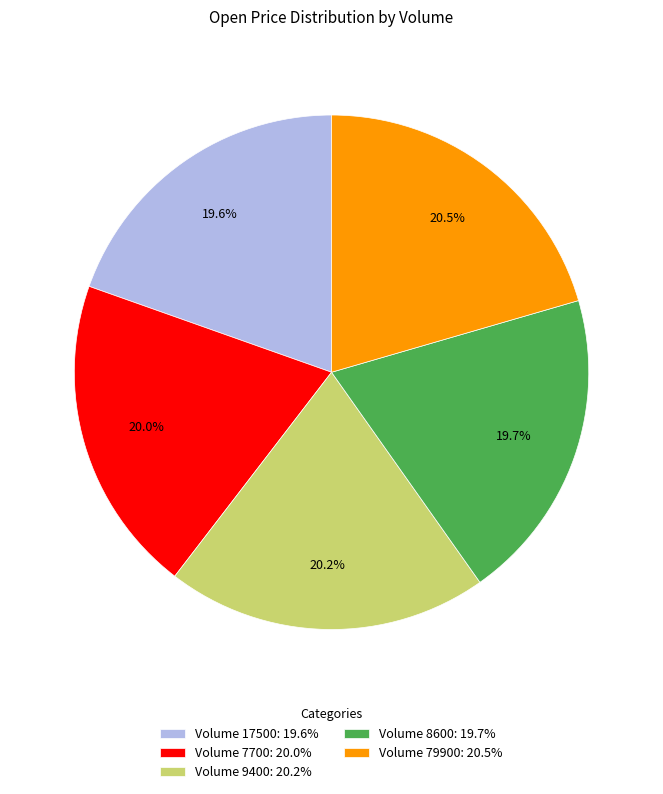

Is there a majority slice in this chart?

No